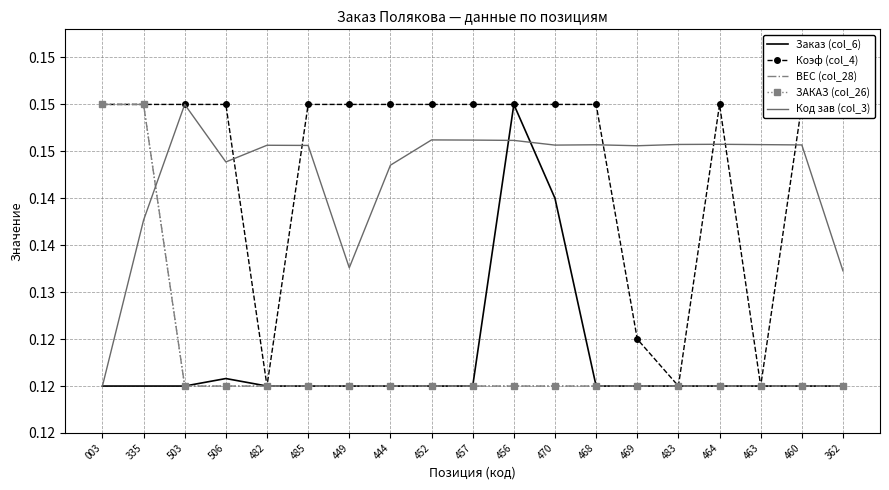

At 482, list the series in order from largest to smallest.

Код зав (col_3), Заказ (col_6), Коэф (col_4), ВЕС (col_28), ЗАКАЗ (col_26)